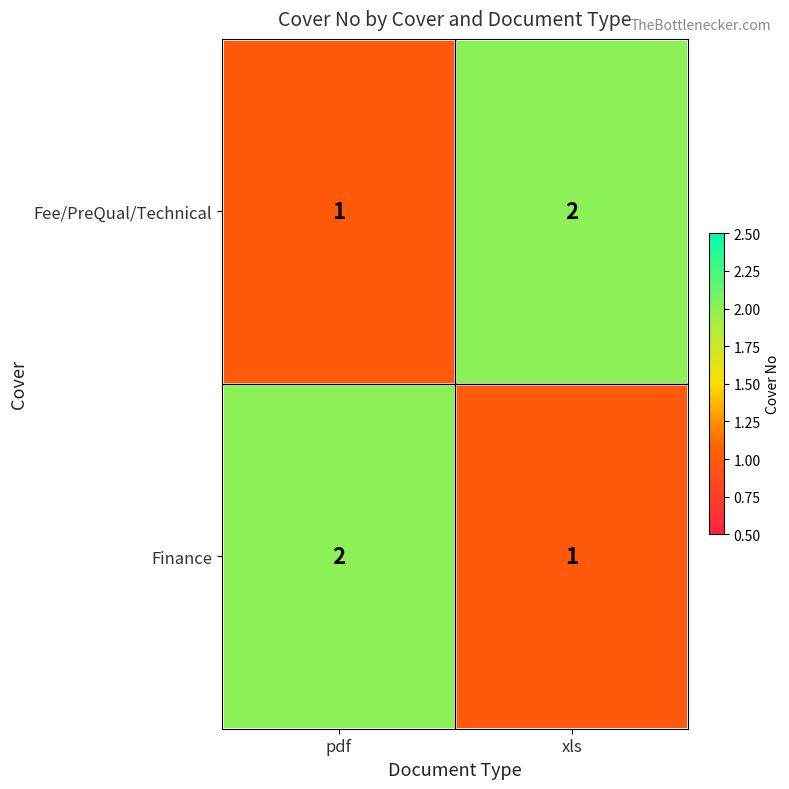

Reading left to right, transcribe all the data shown in this chart.

Fee/PreQual/Technical: pdf=1	xls=2
Finance: pdf=2	xls=1